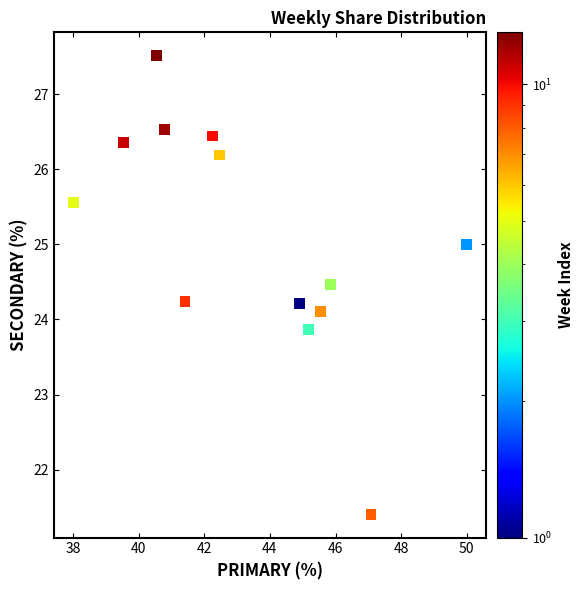

What is the range of Y values (max minus min)?

6.1